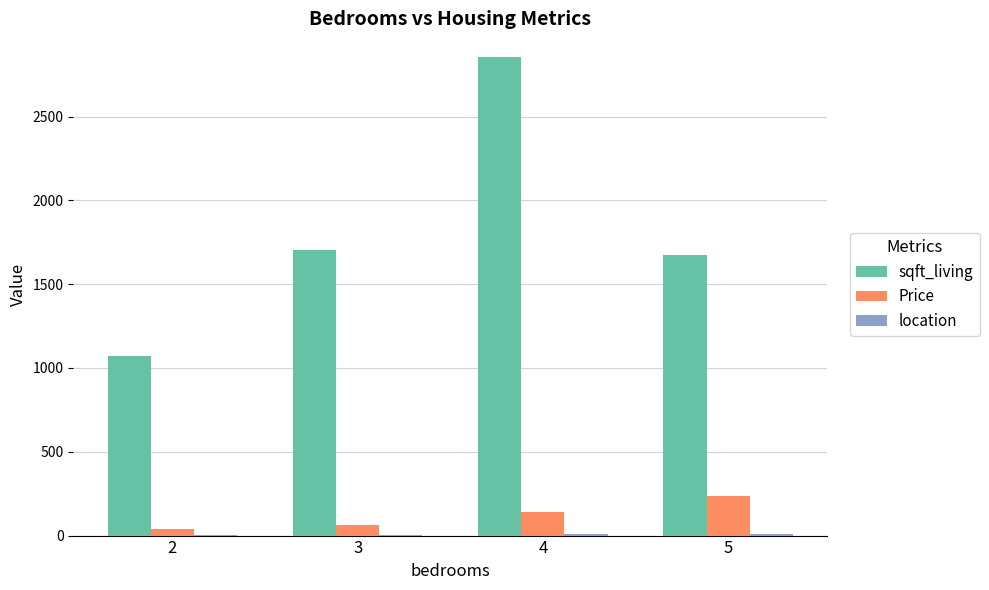

Between 2 and 4, which series saw the biggest shift?

sqft_living